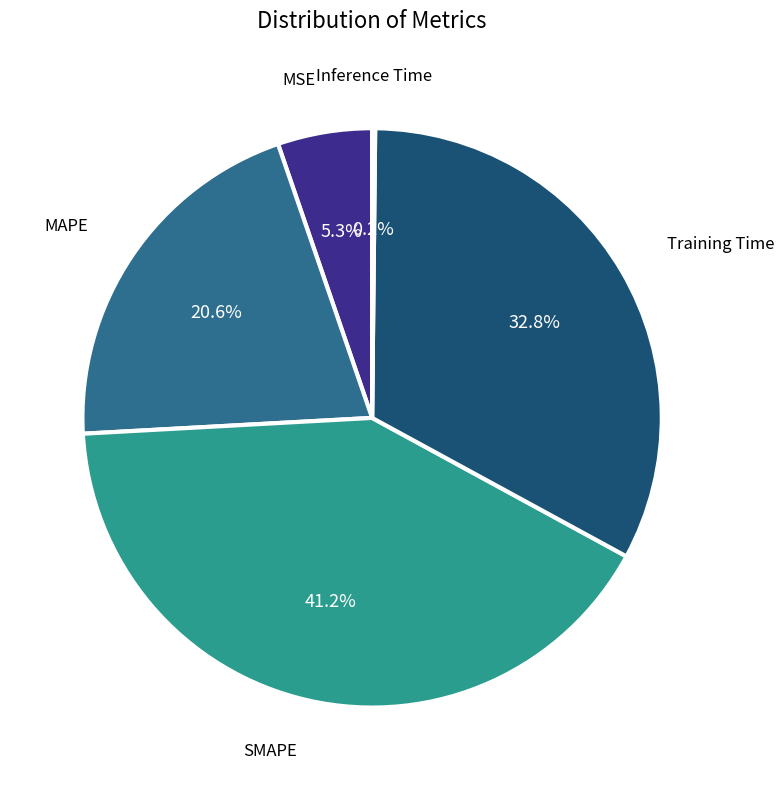

Which has a higher value, SMAPE or Training Time?

SMAPE